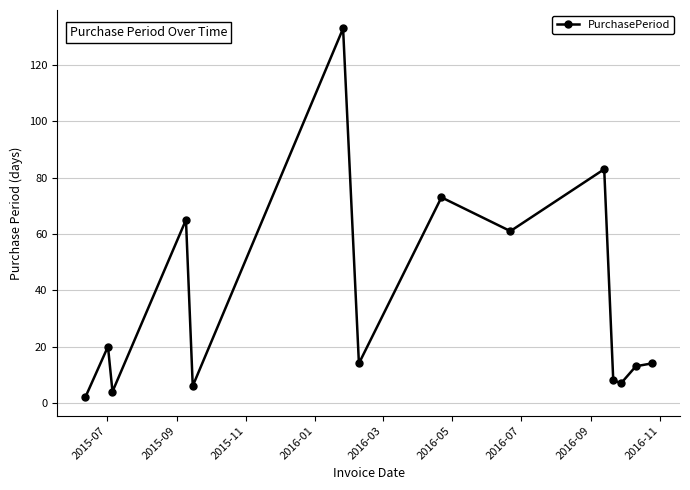

Is this an area chart (filled region under the line)?

No